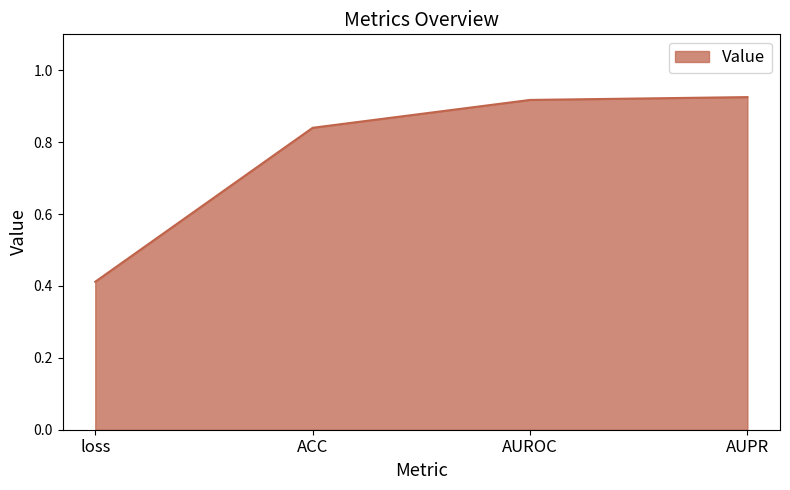

At which category does the chart reach its minimum across all series?

loss